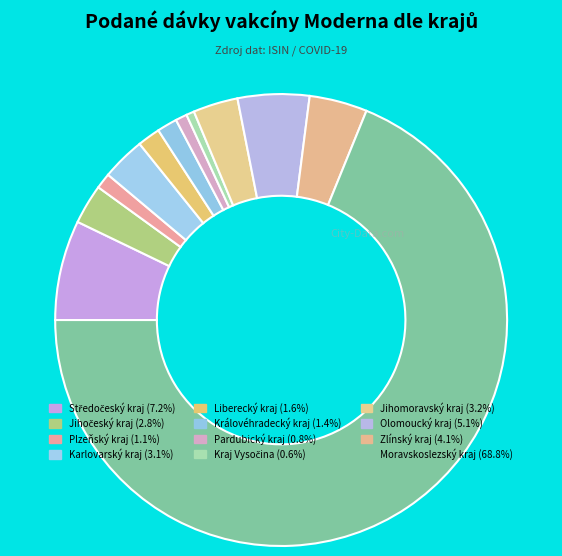

Count the number of slices in the pie.

12